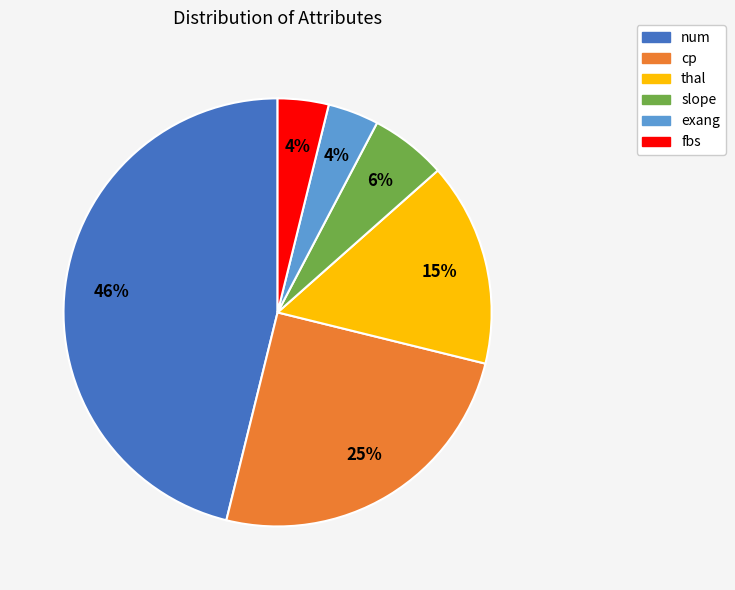

Is it true that fbs is 4% of the pie?

True